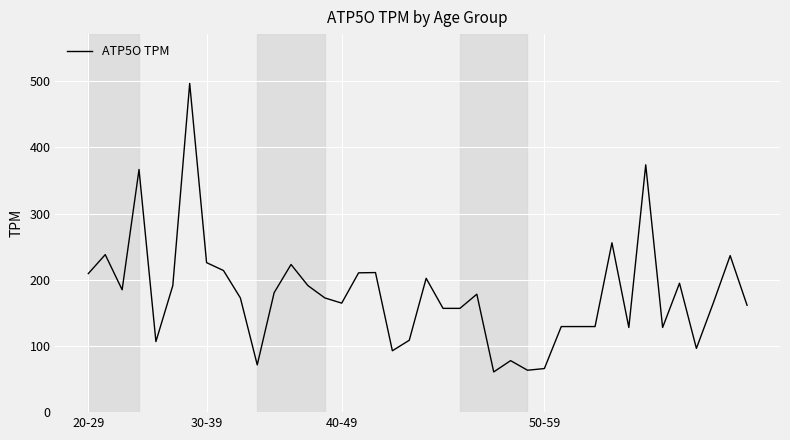

What is the maximum value shown in the chart?

496.7